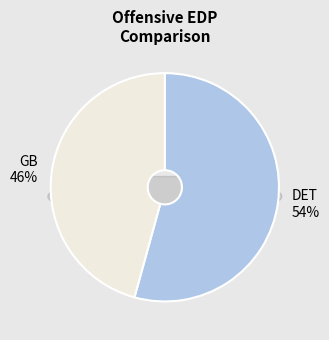

To the nearest percent, what percentage of the pie is DET?

54%